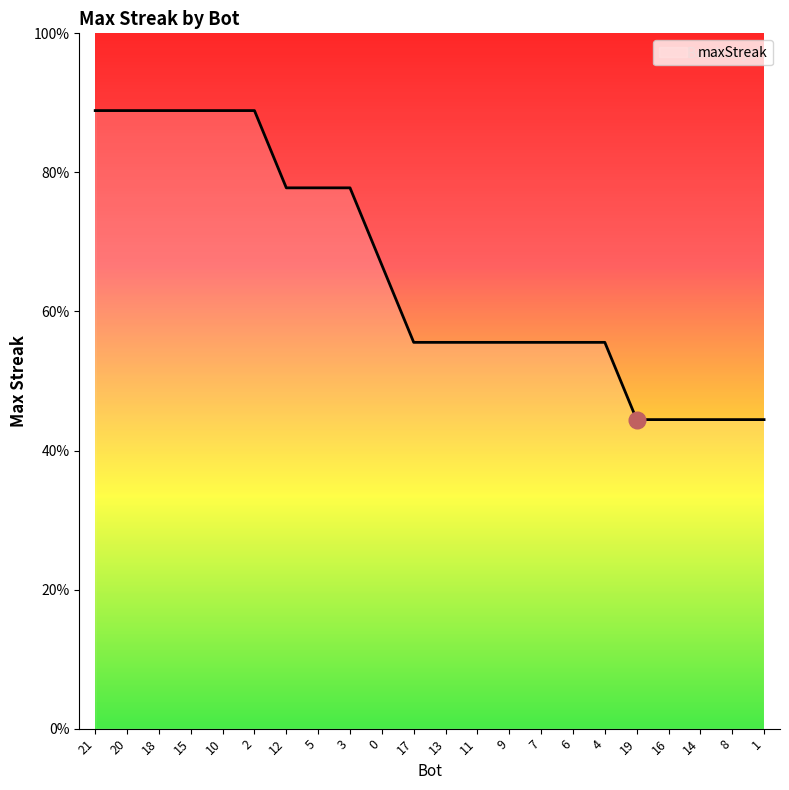

Is this an area chart (filled region under the line)?

Yes